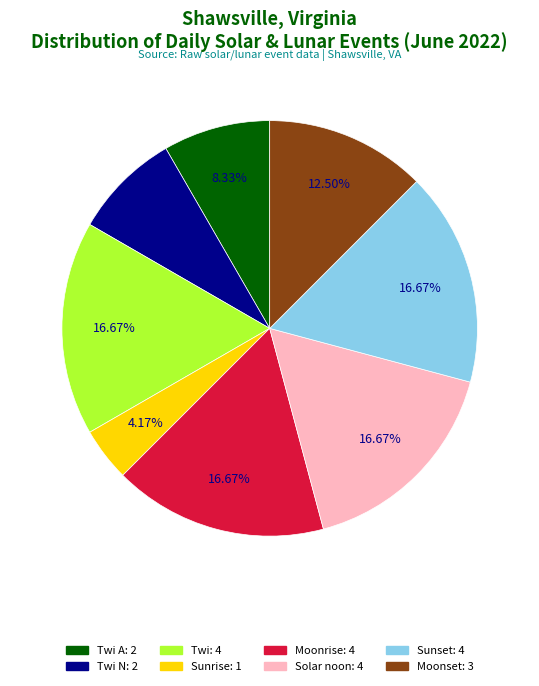

Does any single category account for the majority?

No